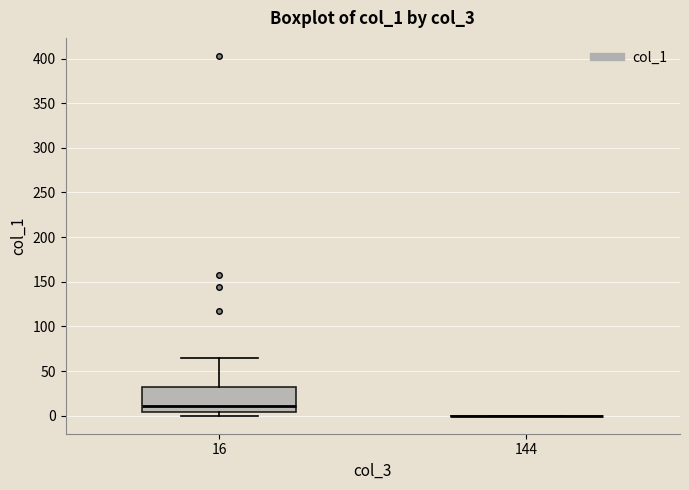

Reading left to right, transcribe this box plot: for each box, give where its median line is, the range the box spans, and where its two whiskers end, as read against the y-axis. The values are not printed on the chart, so give them approximately, as read against the axis.

16: median 10, box 5 to 35, whiskers 0 to 65
144: box collapsed to a line at 0, whiskers 0 to 0